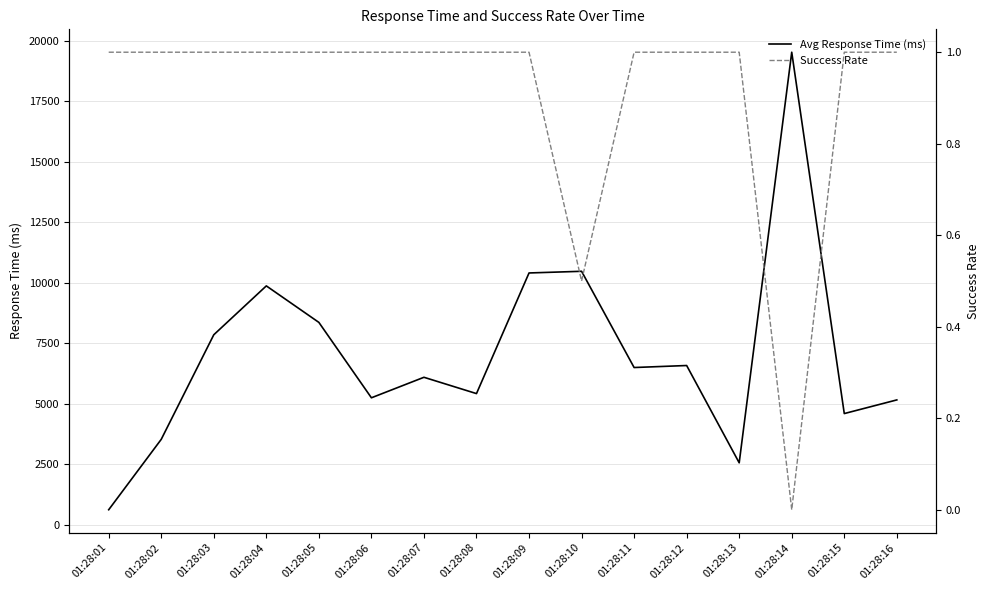

How many lines are shown in the chart?

2